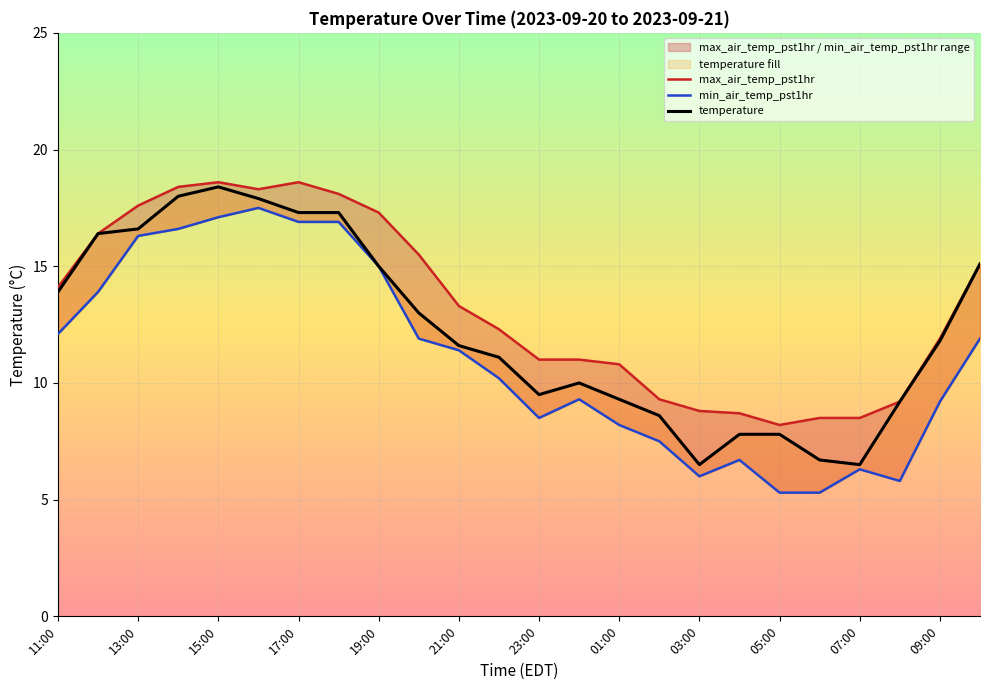

Reading left to right, what are all the values shown in this chart?

max_air_temp_pst1hr: 14.1	16.4	17.6	18.4	18.6	18.3	18.6	18.1	17.3	15.5	13.3	12.3	11.0	11.0	10.8	9.3	8.8	8.7	8.2	8.5	8.5	9.2	11.9	15.1
min_air_temp_pst1hr: 12.1	13.9	16.3	16.6	17.1	17.5	16.9	16.9	15.0	11.9	11.4	10.2	8.5	9.3	8.2	7.5	6.0	6.7	5.3	5.3	6.3	5.8	9.2	11.9
temperature: 13.9	16.4	16.6	18.0	18.4	17.9	17.3	17.3	15.0	13.0	11.6	11.1	9.5	10.0	9.3	8.6	6.5	7.8	7.8	6.7	6.5	9.2	11.8	15.1